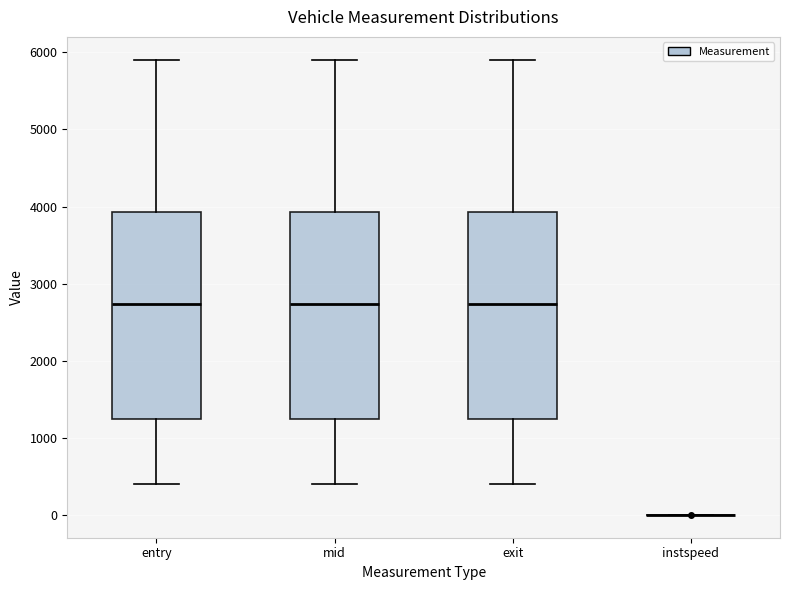

Reading left to right, transcribe this box plot: for each box, give where its median line is, the range the box spans, and where its two whiskers end, as read against the y-axis. The values are not printed on the chart, so give them approximately, as read against the axis.

entry: median 2700, box 1200 to 3900, whiskers 400 to 5900
mid: median 2700, box 1200 to 3900, whiskers 400 to 5900
exit: median 2700, box 1200 to 3900, whiskers 400 to 5900
instspeed: box collapsed to a line at 0, whiskers 0 to 0